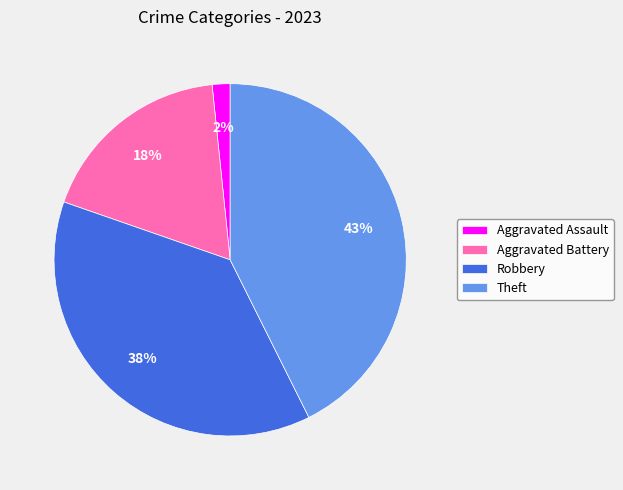

Is there any slice that represents more than half of the pie?

No